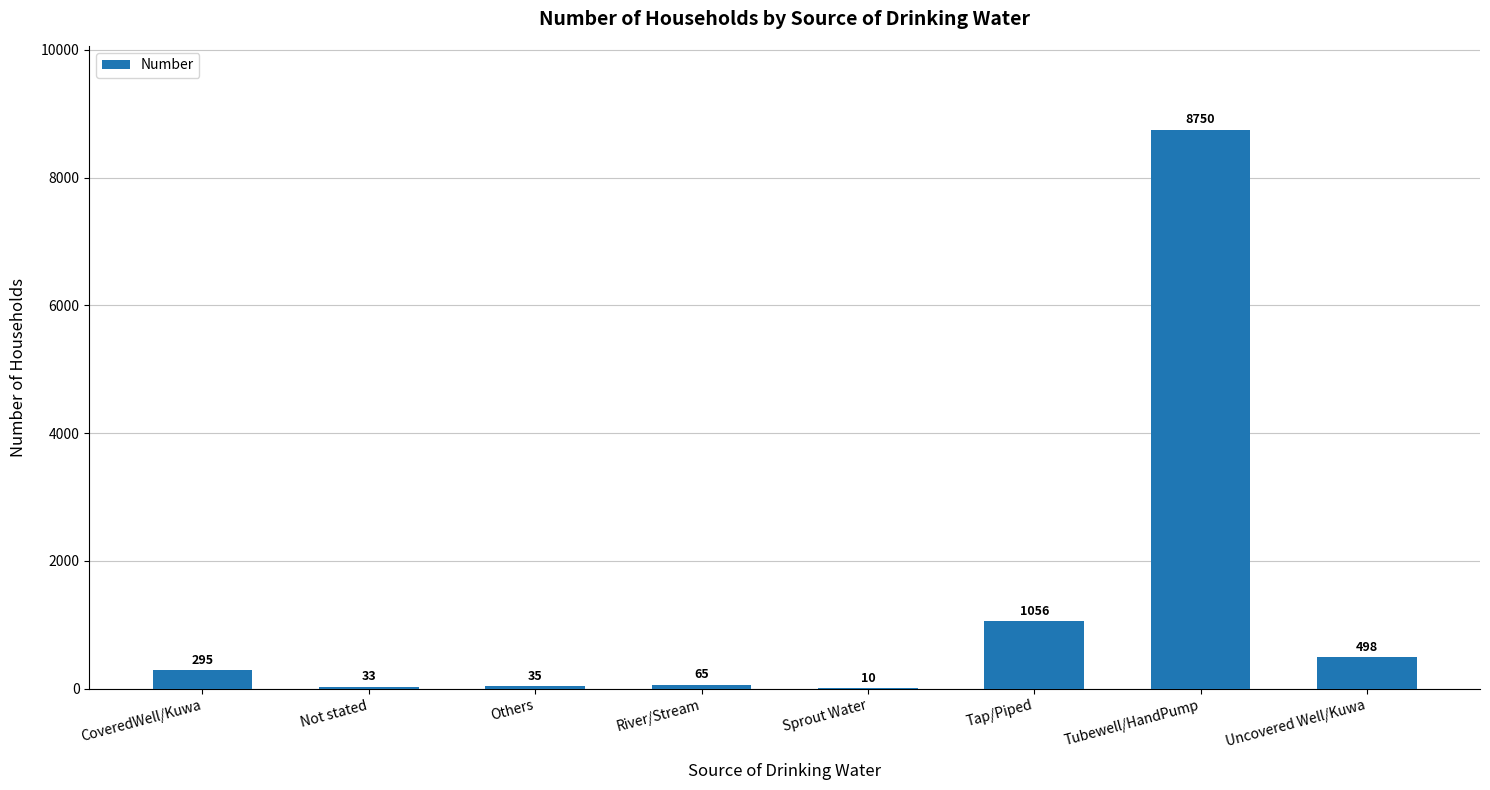

What is the sum of the values at Uncovered Well/Kuwa and Tap/Piped?

1554